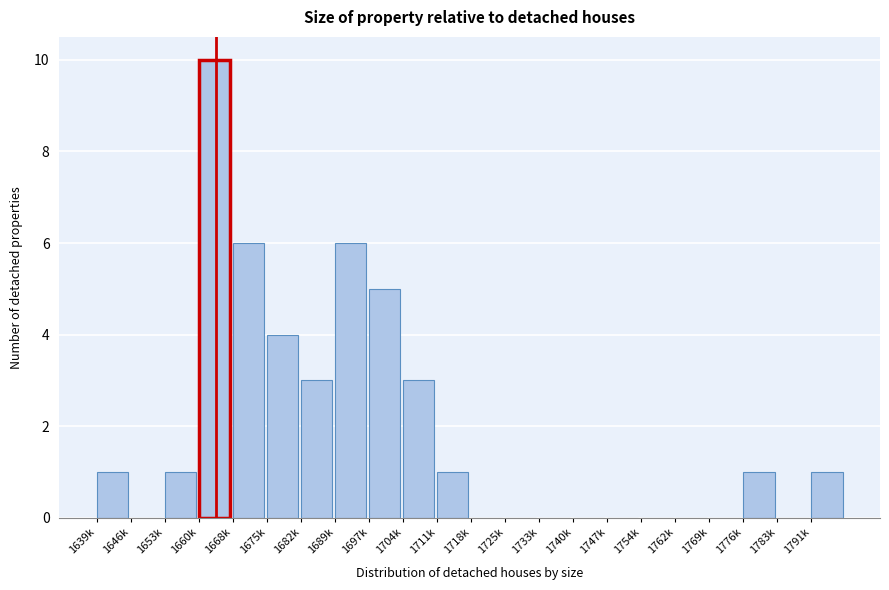

What is the change in value from 1660k to 1740k?

-10